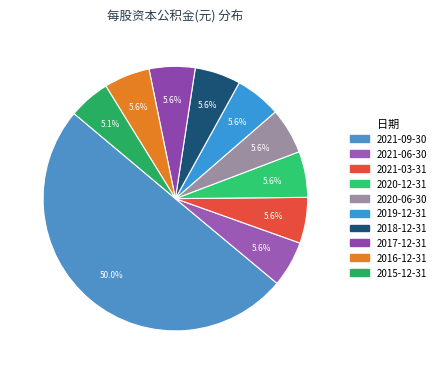

Approximately how many times larger is the value at 2021-03-31 compared to 2021-06-30?

1.0